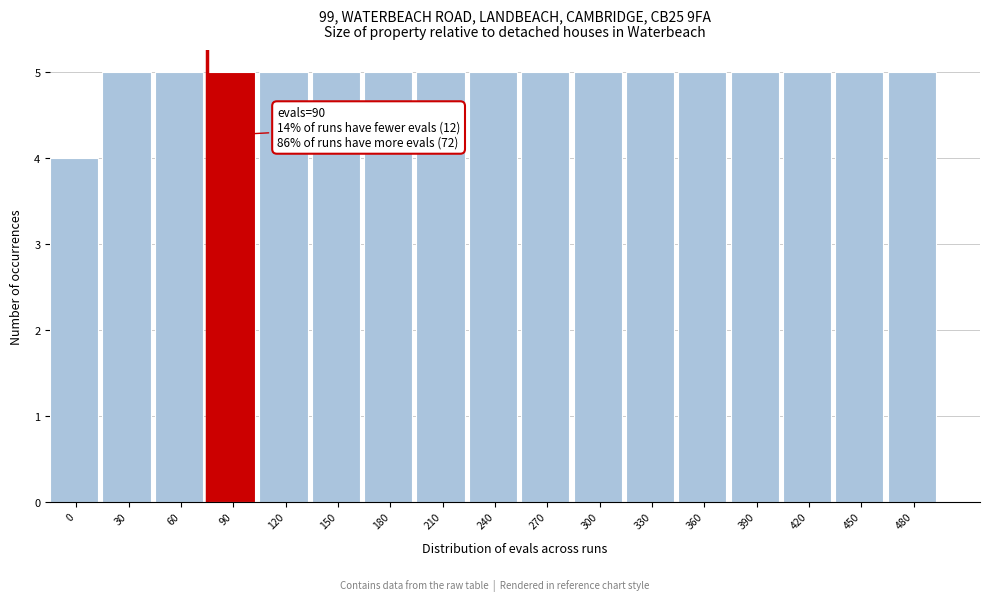

Reading left to right, extract all data points from this chart.

0=4	30=5	60=5	90=5	120=5	150=5	180=5	210=5	240=5	270=5	300=5	330=5	360=5	390=5	420=5	450=5	480=5